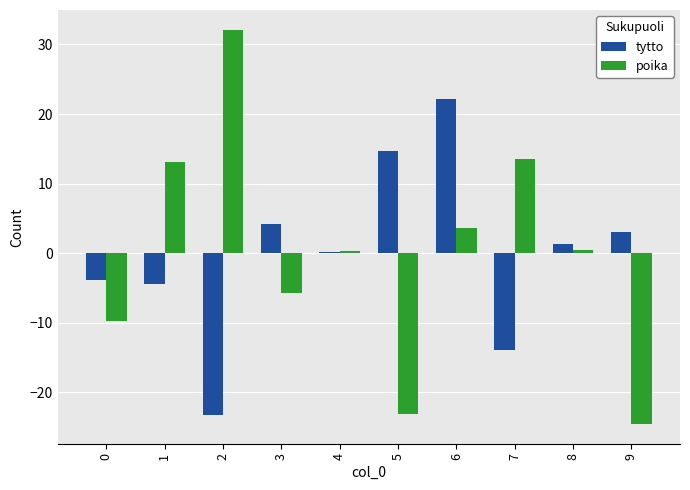

How many values in the tytto series exceed 1?

5